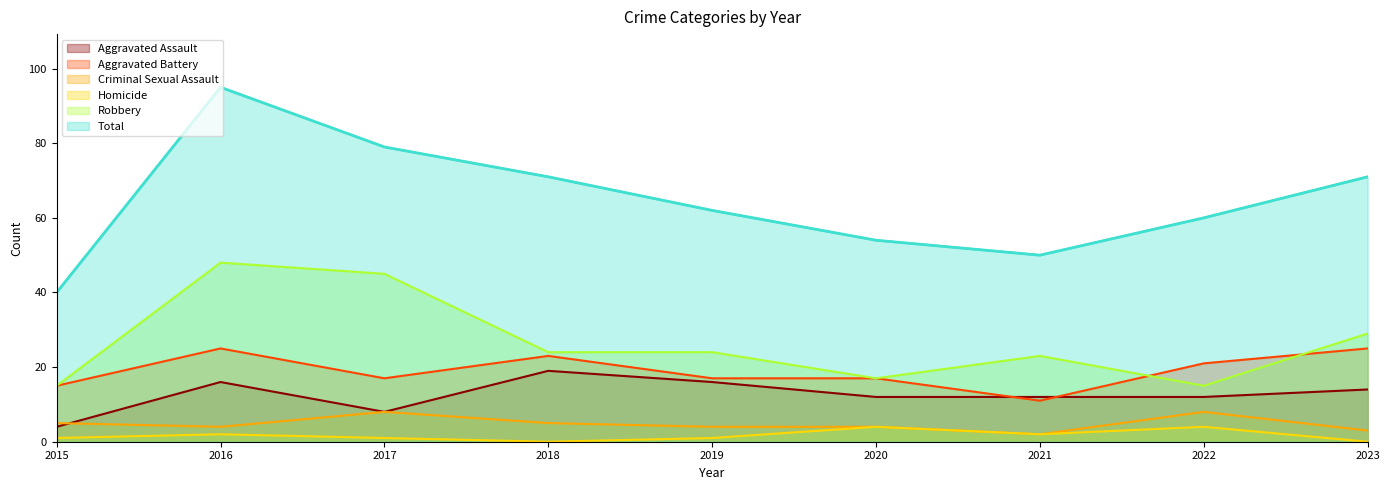

Which series has the largest total across all categories?

Total